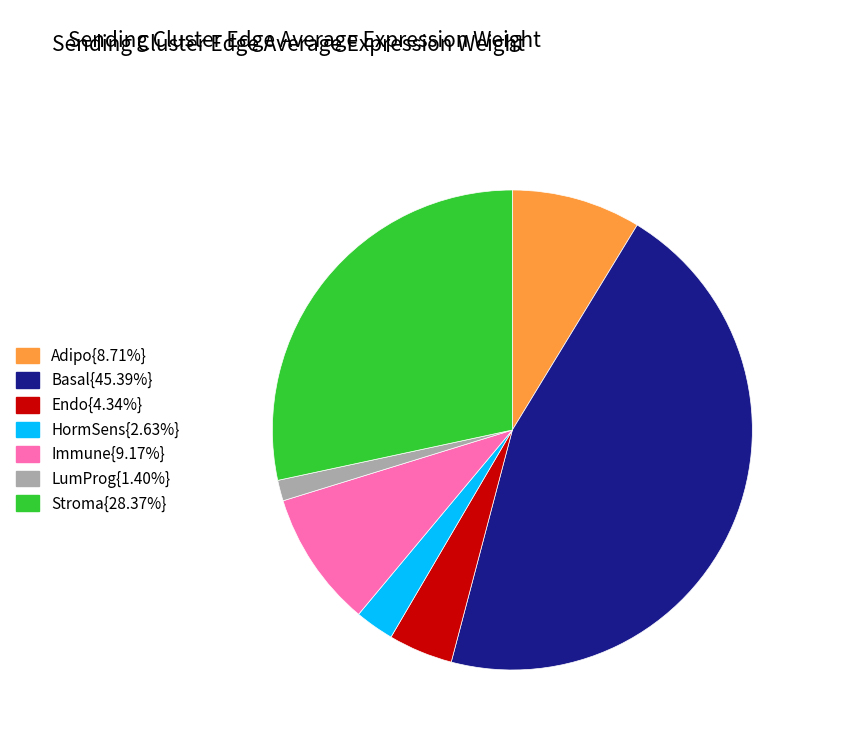

Is there a majority slice in this chart?

No